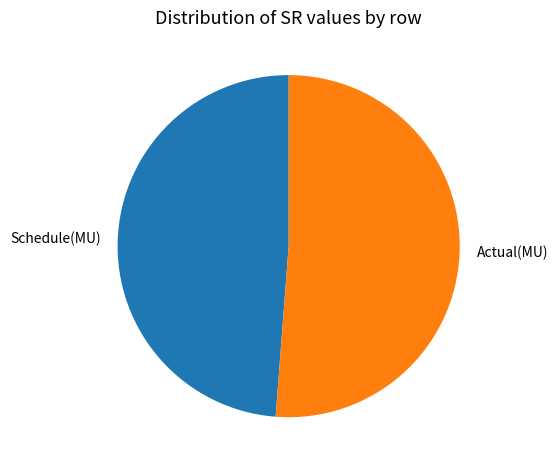

How many slices are in this pie chart?

2